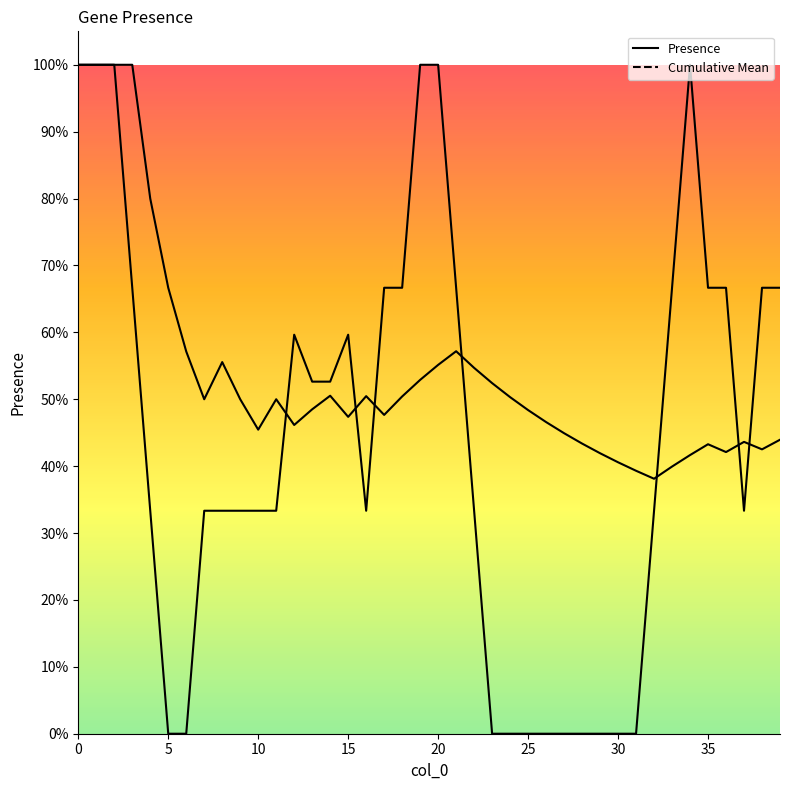

What is the change in value from 14 to 31?

-0.5